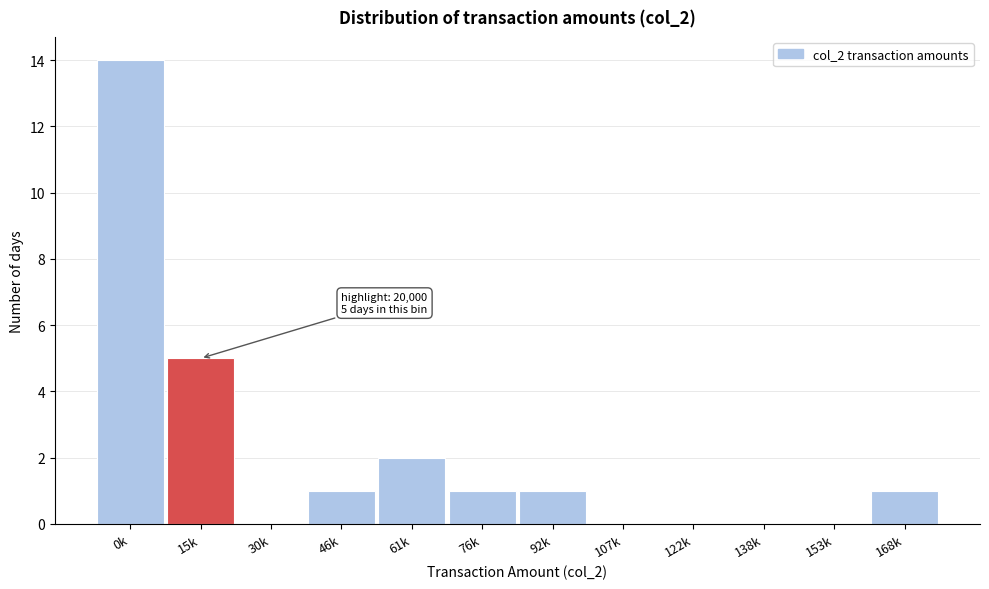

Reading left to right, list all the values displayed in this chart.

0k=14	15k=5	30k=0	46k=1	61k=2	76k=1	92k=1	107k=0	122k=0	138k=0	153k=0	168k=1